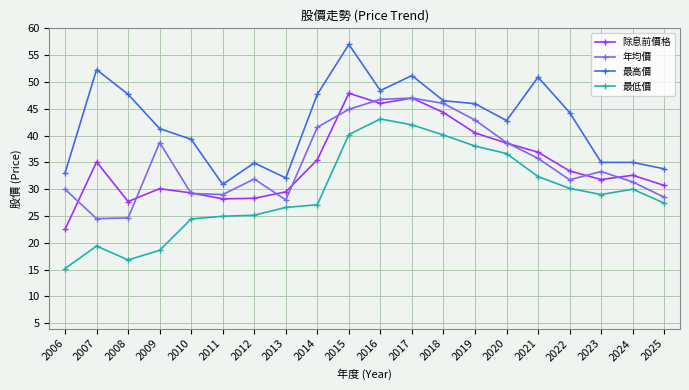

True or false: 最低價 has more than 0 interior local peaks.

True